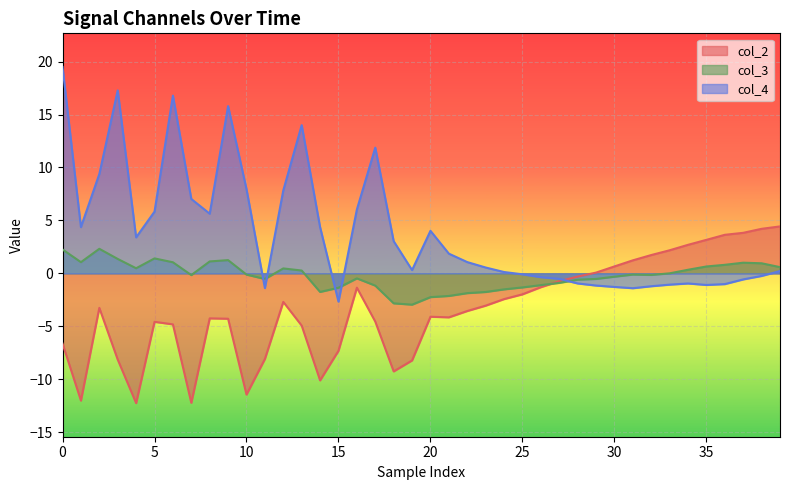

Rank the series by their average value, from highest to lowest.

col_4, col_3, col_2